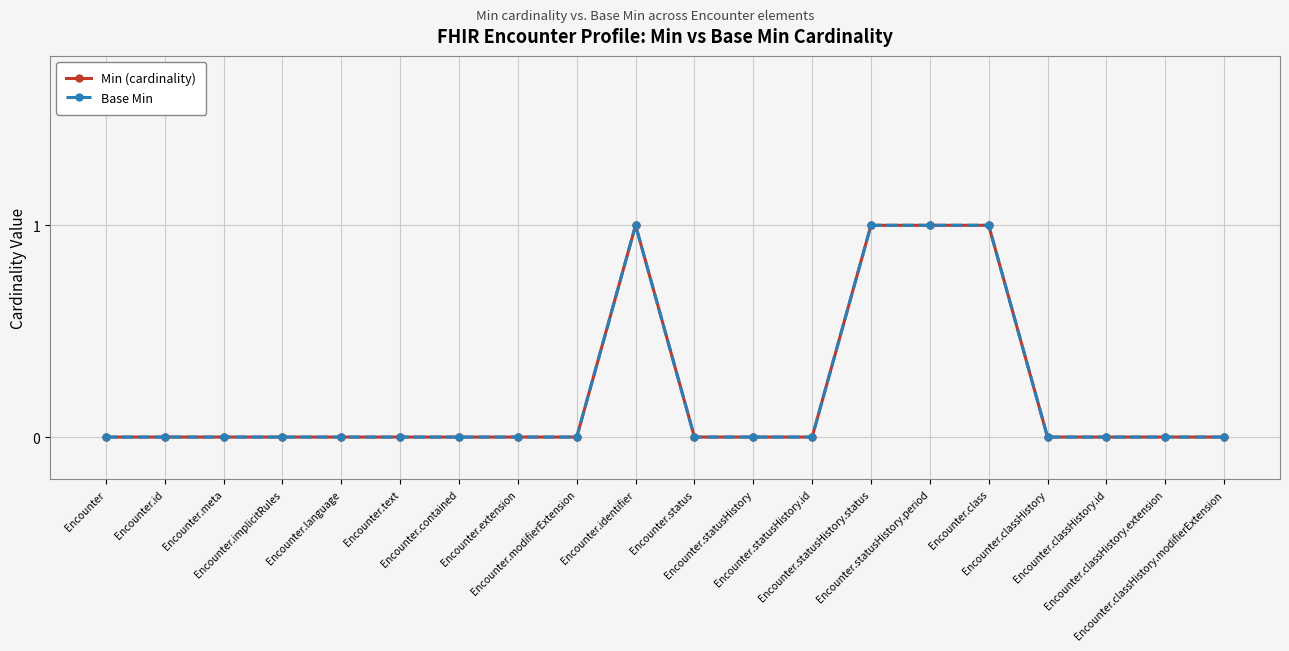

Between Encounter.status and Encounter.id, which is larger?

Encounter.status